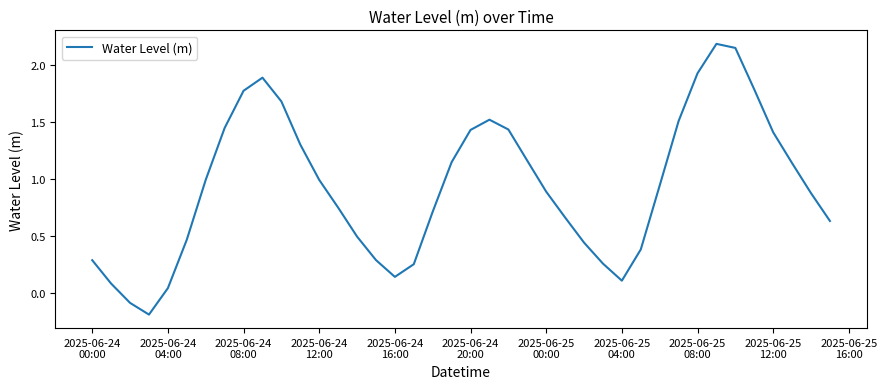

What is the difference between the maximum and minimum values?

2.4